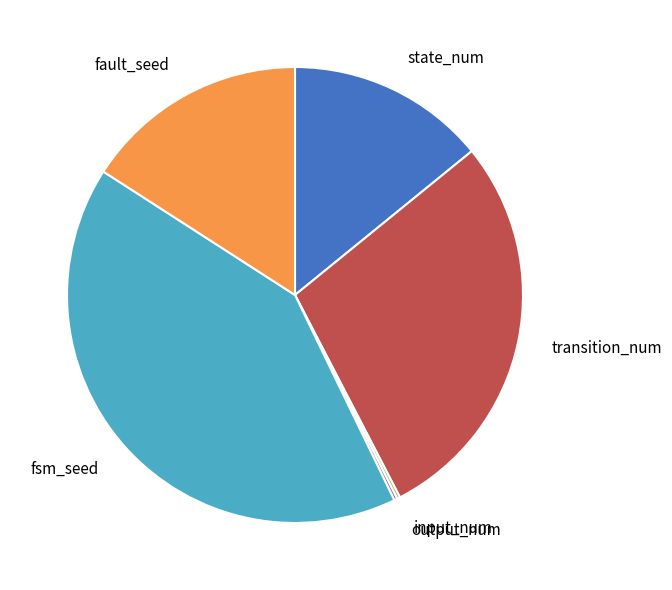

True or false: state_num accounts for 14% of the total.

True